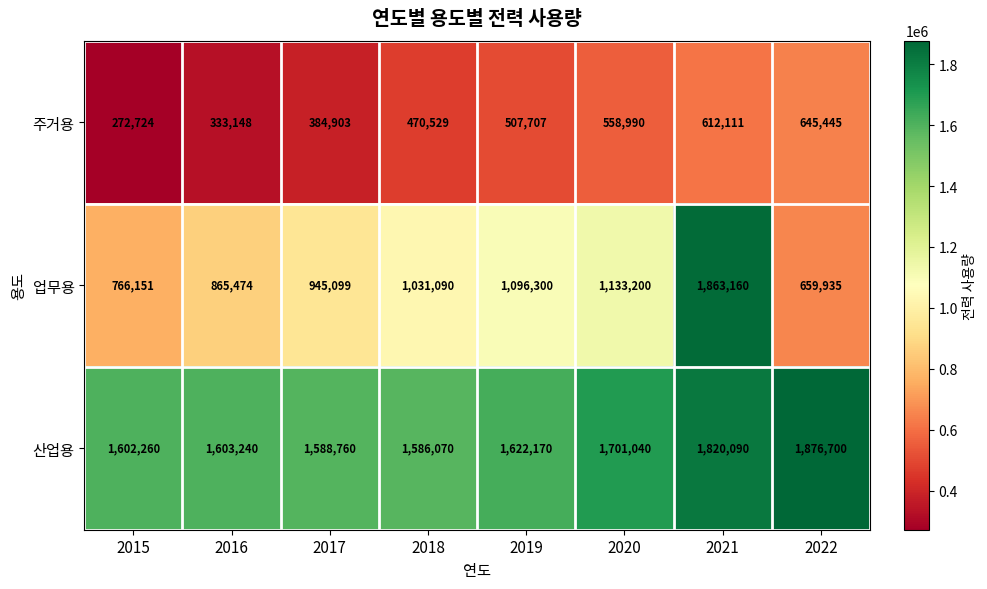

At which category does the chart reach its peak across all series?

2022